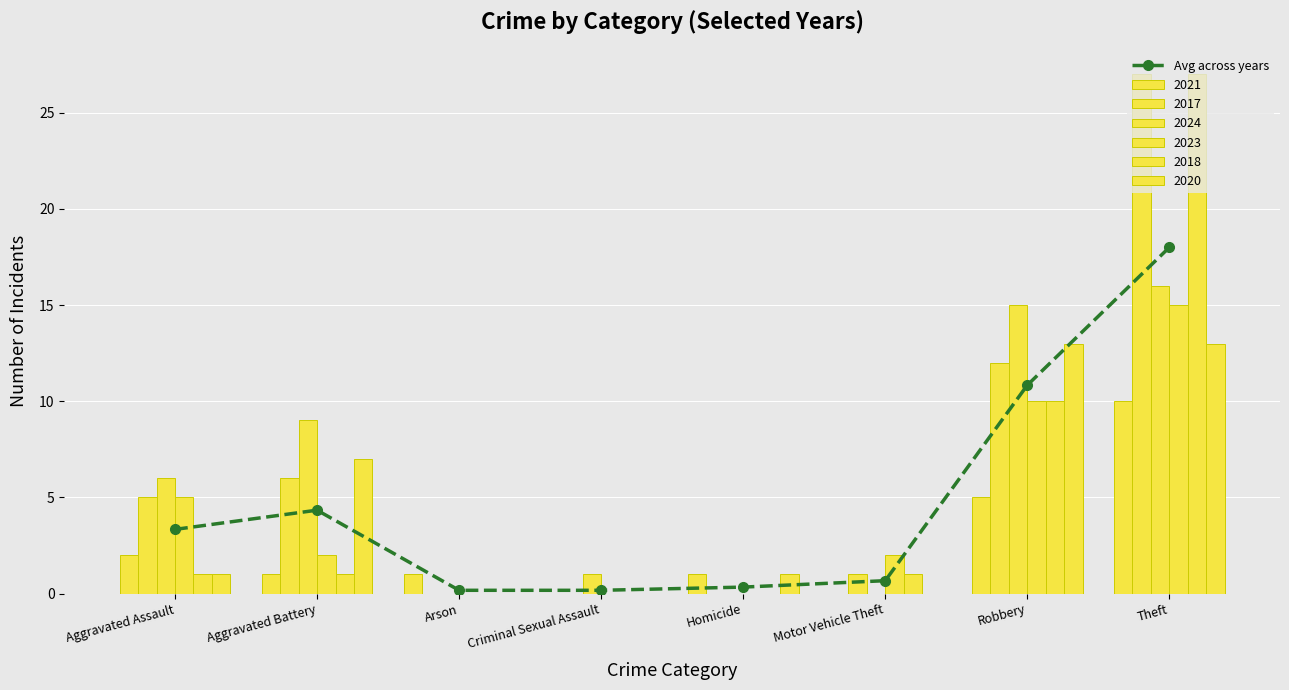

Is it true that the value at Aggravated Battery is 6.3?

False